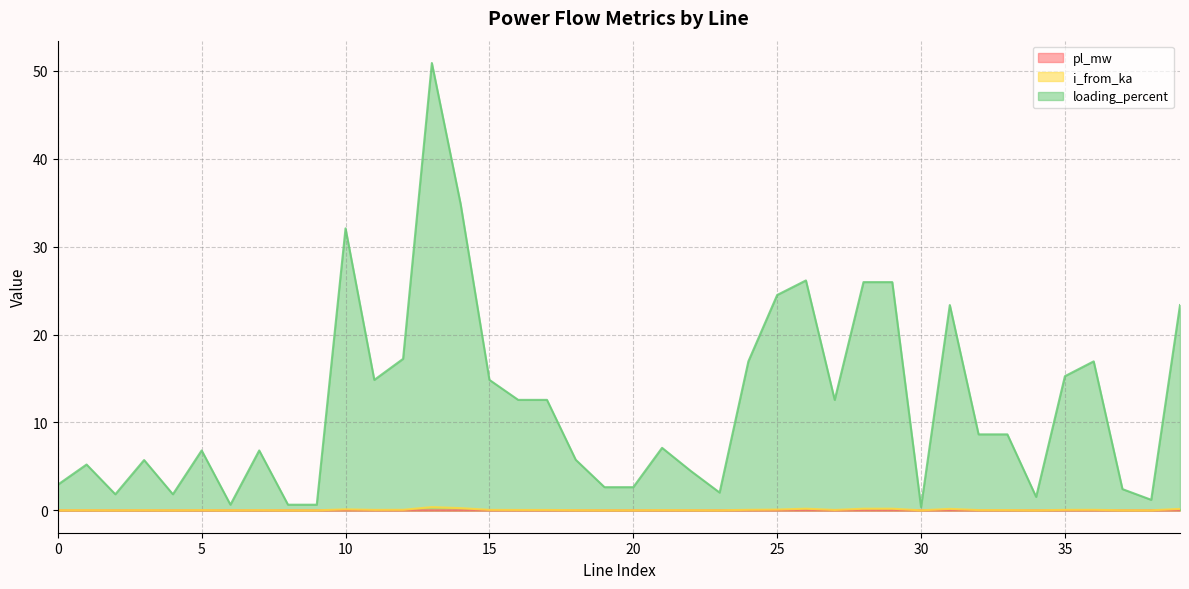

Is the value of i_from_ka at 16 greater than the value of pl_mw at 18?

Yes